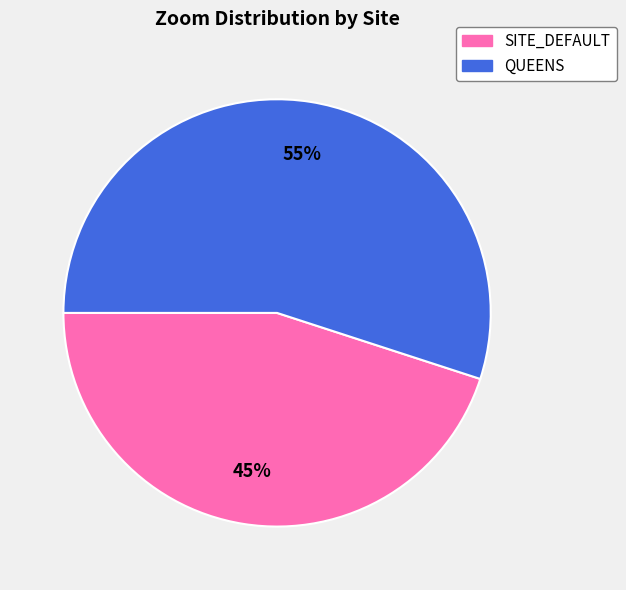

To the nearest percent, what portion does QUEENS represent?

55%